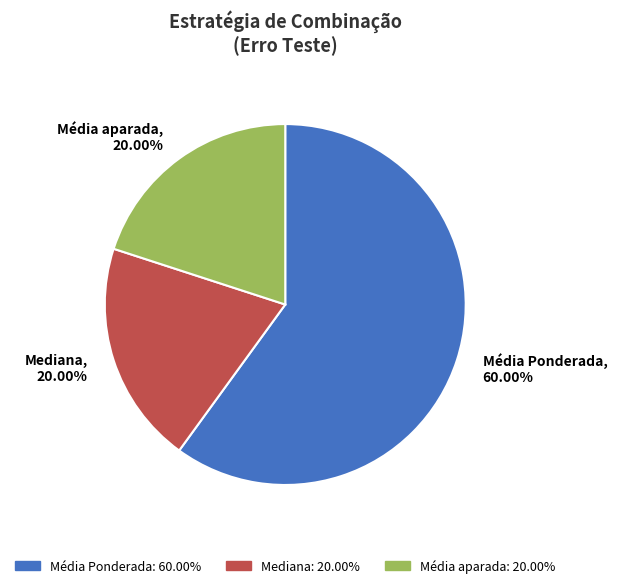

Does Média Ponderada represent more than half of the total?

Yes